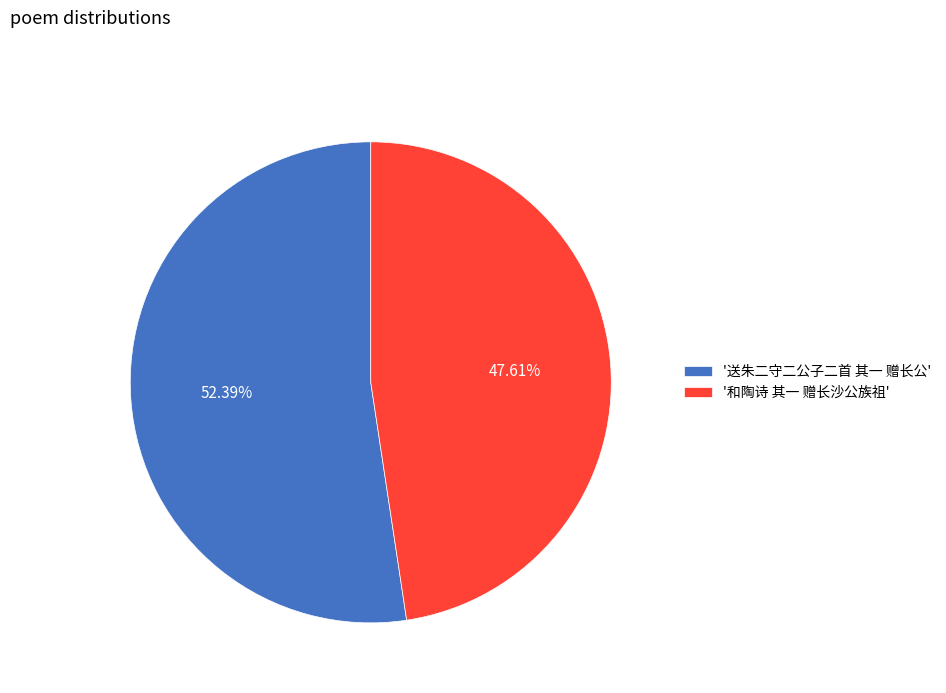

What is the majority slice?

'送朱二守二公子二首 其一 赠长公'